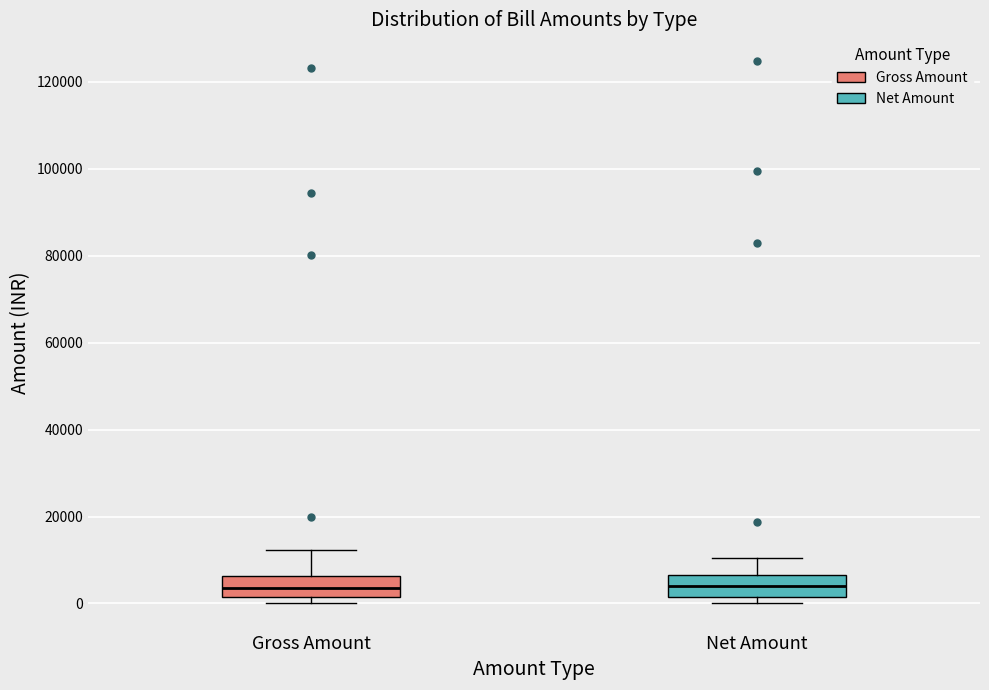

Reading left to right, transcribe this box plot: for each box, give where its median line is, the range the box spans, and where its two whiskers end, as read against the y-axis. The values are not printed on the chart, so give them approximately, as read against the axis.

Gross Amount: median 4000, box 2000 to 6000, whiskers 0 to 12000
Net Amount: median 4000, box 2000 to 6000, whiskers 0 to 10000